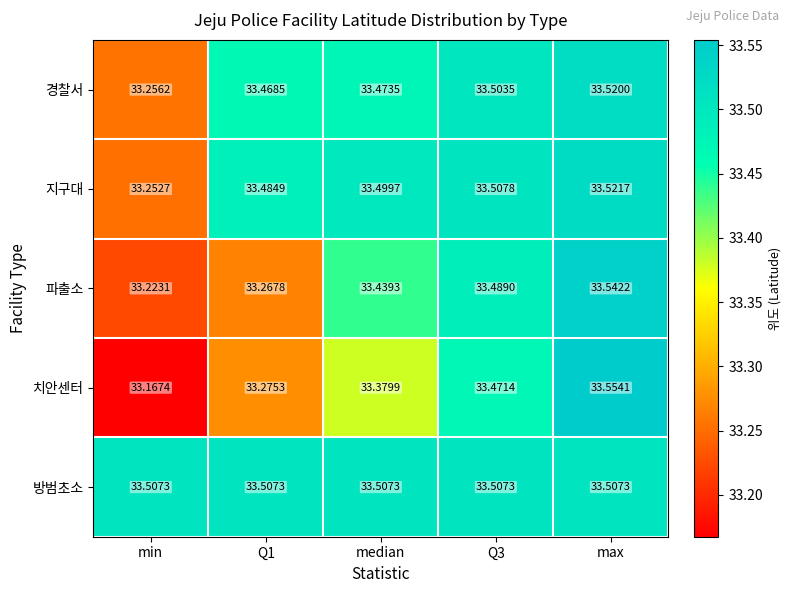

At which category is the sum across all series the highest?

max